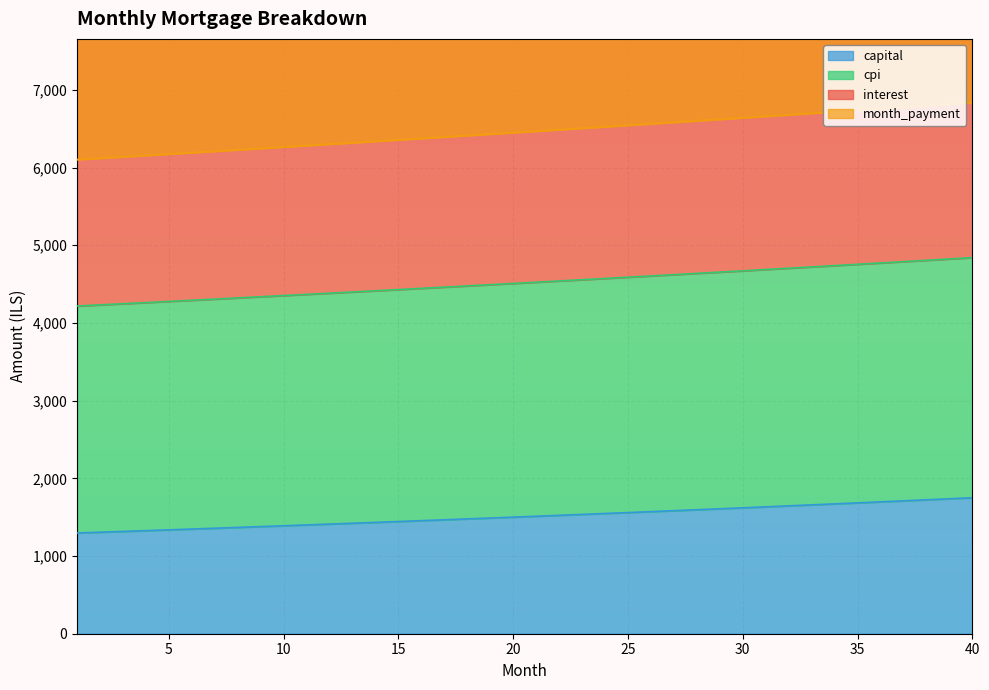

The value of capital at 5 is 2296.7. True or false?

False